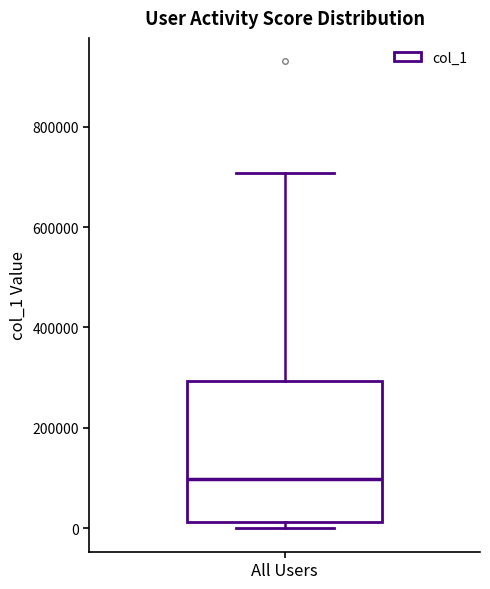

Transcribe this box plot: give where the median line is, the range the box spans, and where the two whiskers end, as read against the y-axis. The values are not printed on the chart, so give them approximately, as read against the axis.

median 100000, box 20000 to 300000, whiskers 0 to 700000